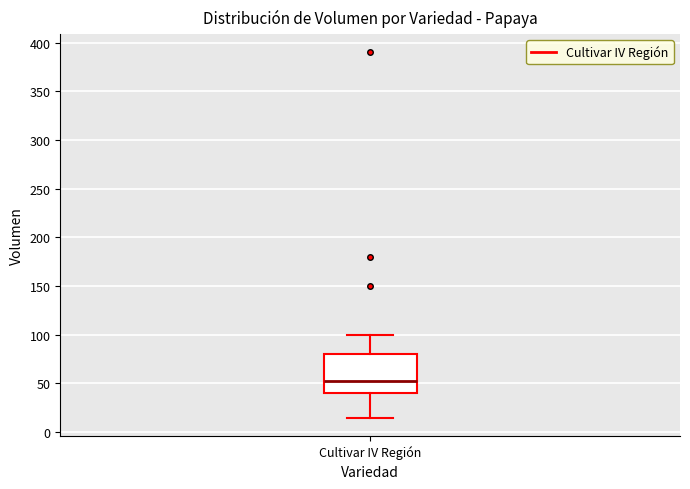

Read this box plot against the y-axis: the position of the median line, the range covered by the box, and the ends of both whiskers. The values are not printed on the chart, so give them approximately, as read against the axis.

median 55, box 40 to 80, whiskers 15 to 100